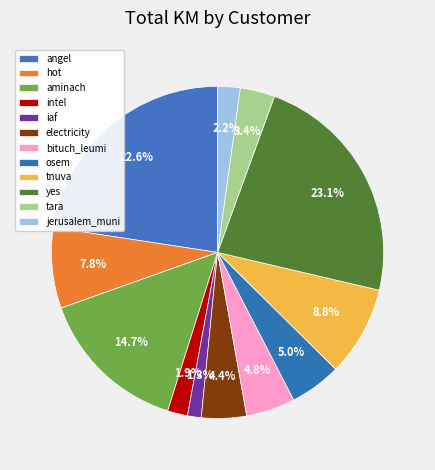

Which slice is the smallest?

iaf